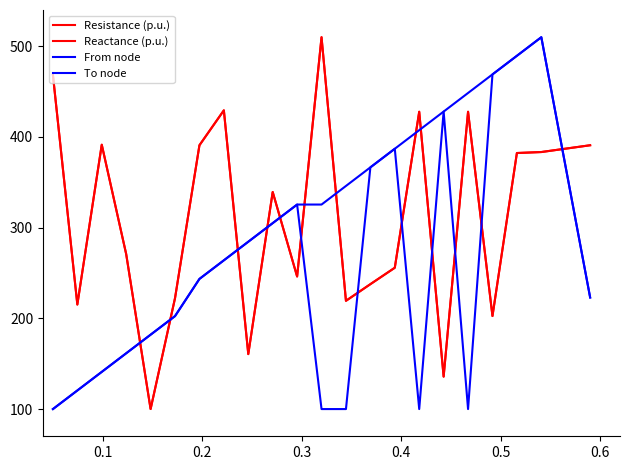

What is the value of the Reactance (p.u.) point at the 9th from the left?

160.6